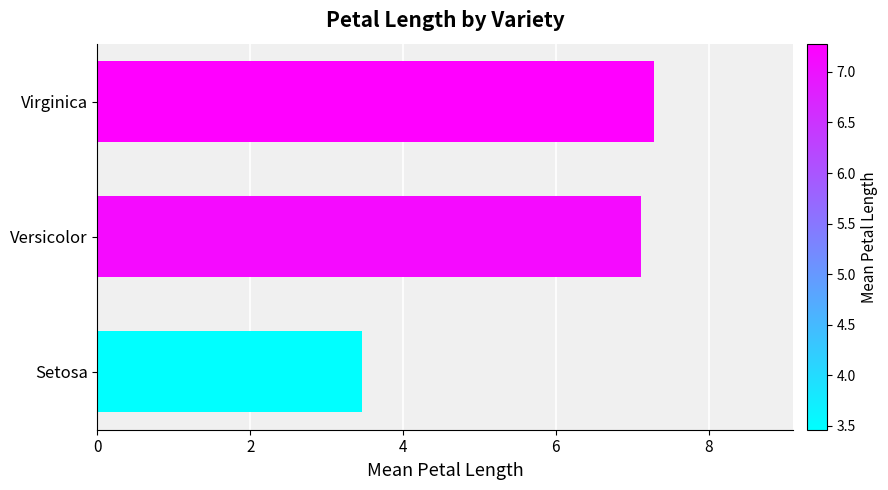

Which has a higher value, Setosa or Versicolor?

Versicolor